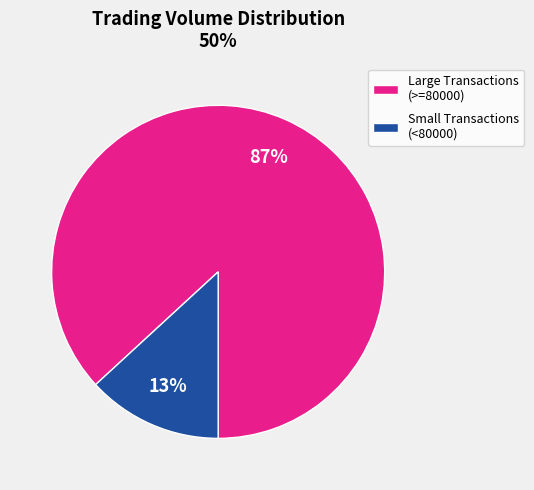

Combined, do Small Transactions (<80000) and Large Transactions (>=80000) account for over 50%?

Yes